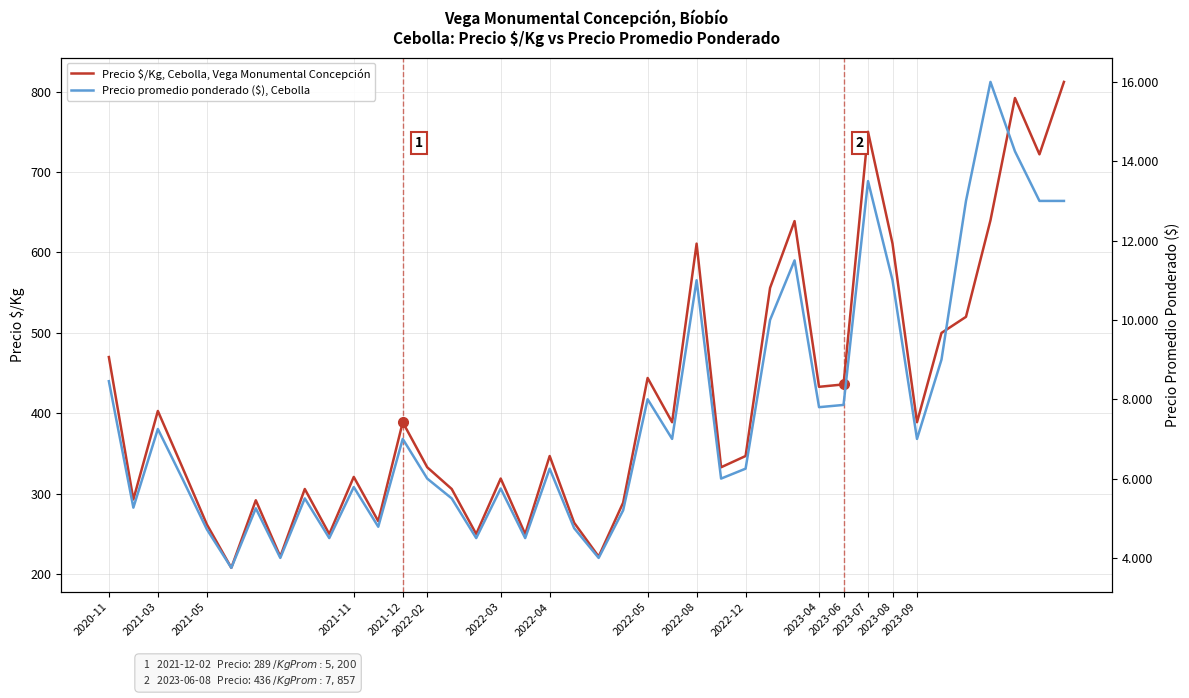

What is the average value of the Precio promedio ponderado ($), Cebolla series?

7597